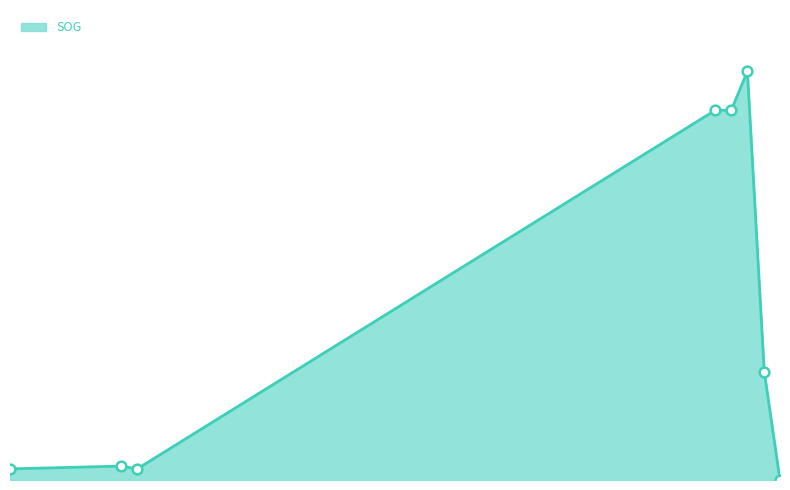

Is this an area chart (filled region under the line)?

Yes